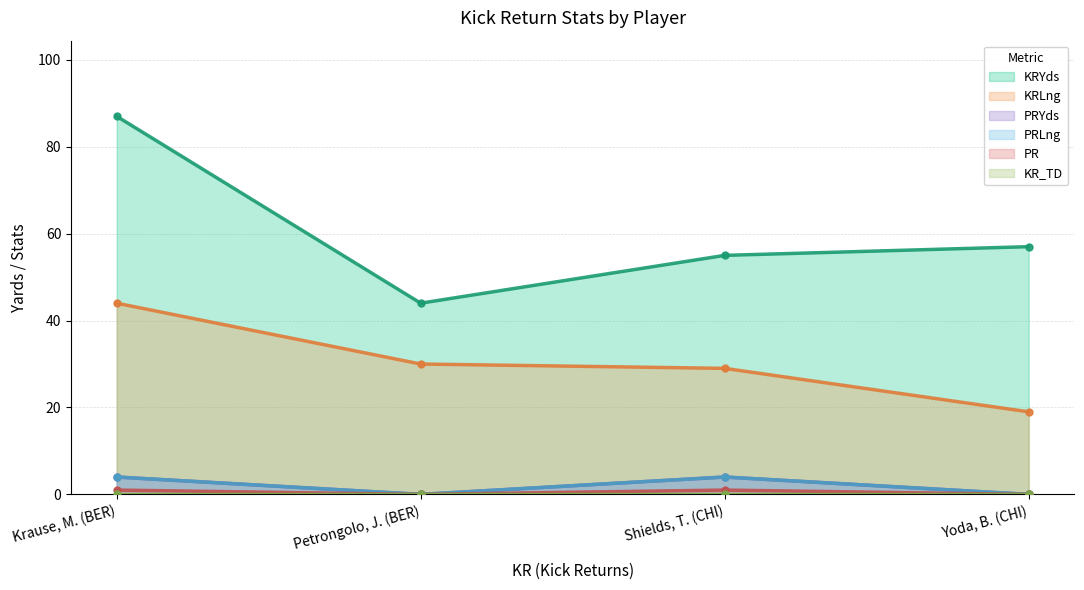

At how many categories does at least one series exceed 6?

4